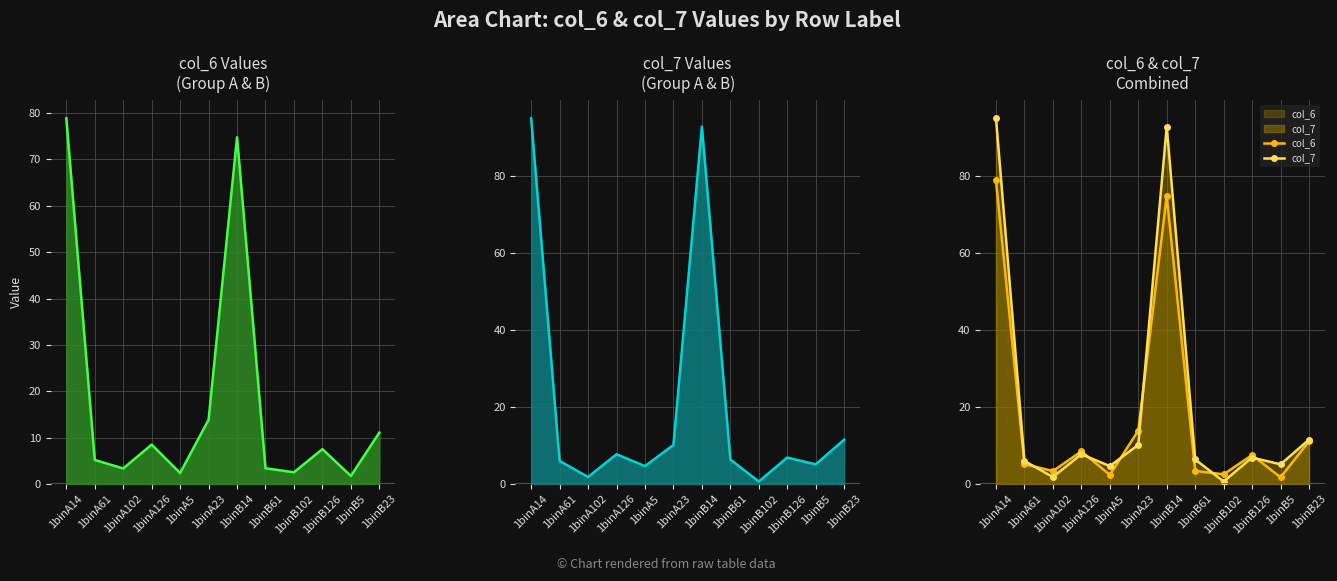

After their last crossing, which series has the higher values: col_6 or col_7?

col_7